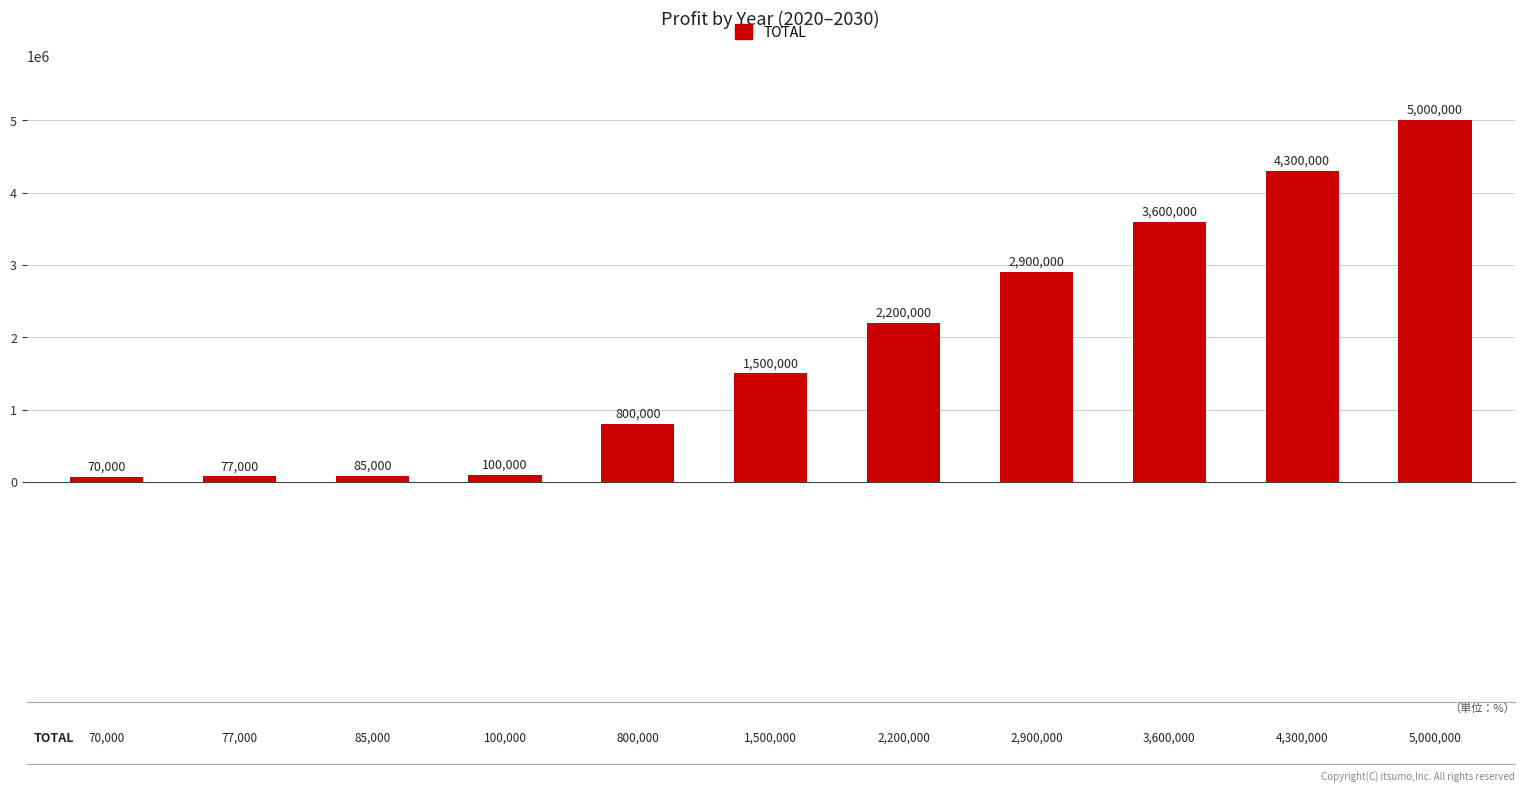

Count the number of data series in this chart.

1